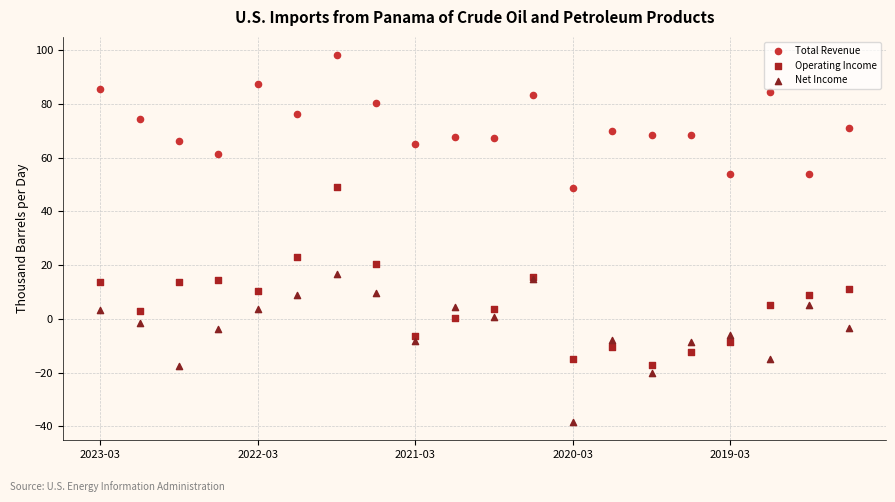

Which series contains the lowest Y value?

Net Income